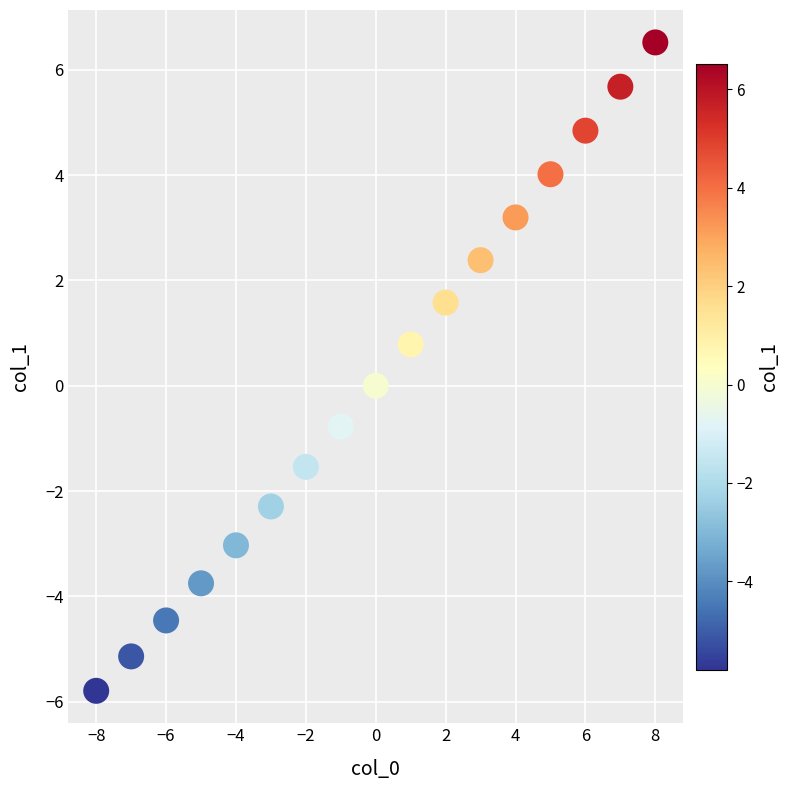

What is the range of X values (max minus min)?

16.0